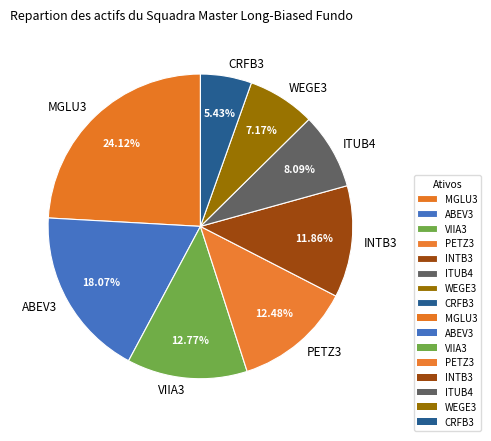

To the nearest percent, what is the difference between the CRFB3 and INTB3 slice percentages?

6%